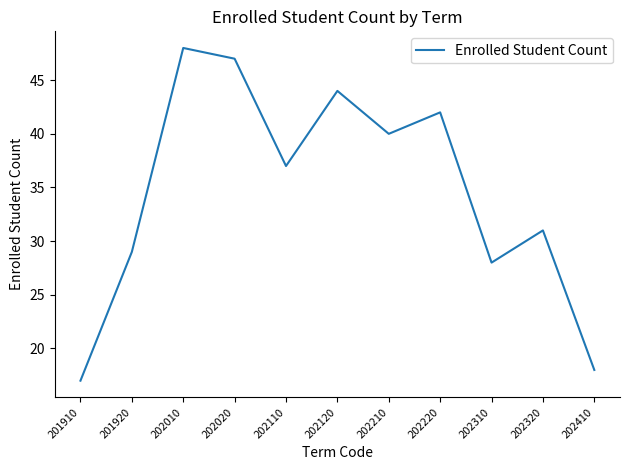

True or false: the data shows 37 at 202110.

True